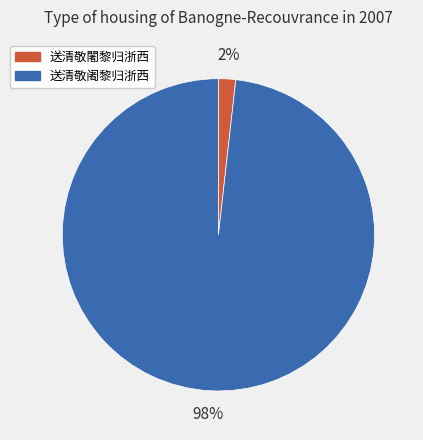

Which slice represents more than half of the pie?

送清敬阇黎归浙西